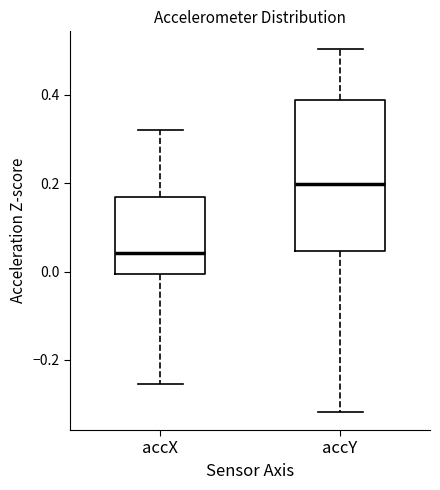

Reading left to right, read every box against the y-axis: the position of its median line, the range the box covers, and the ends of its whiskers. The values are not printed on the chart, so give them approximately, as read against the axis.

accX: median 0.04, box 0.00 to 0.16, whiskers -0.26 to 0.32
accY: median 0.20, box 0.04 to 0.38, whiskers -0.32 to 0.50